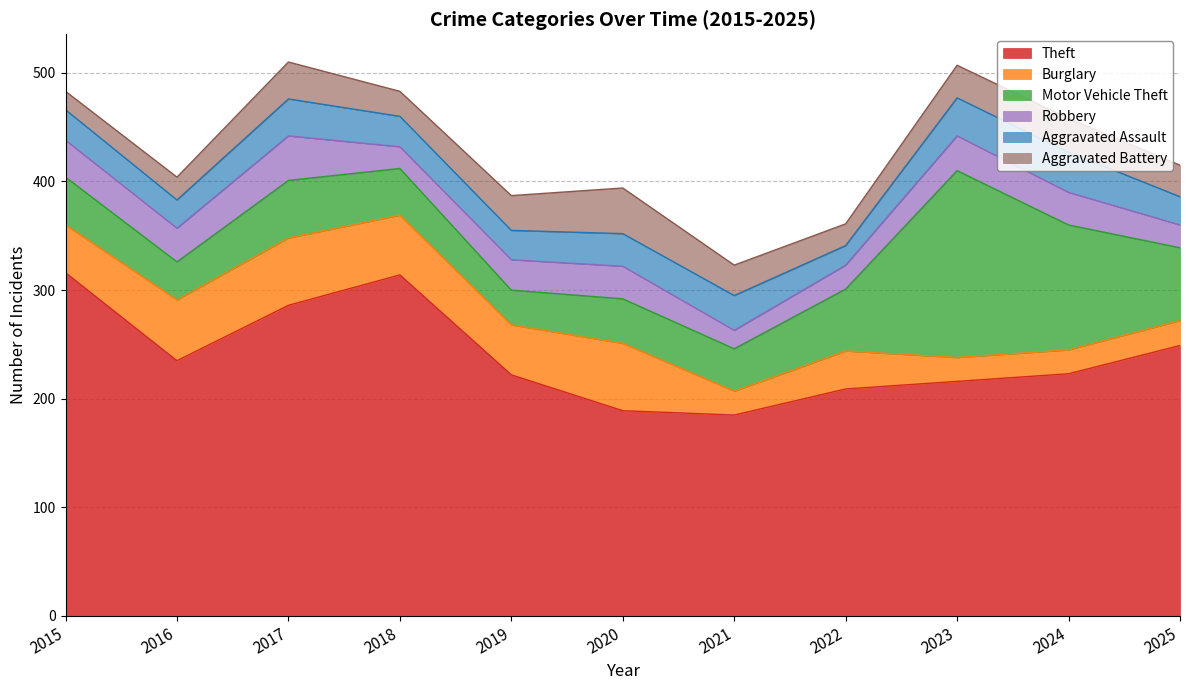

Reading right to left, extract all data points from this chart.

Theft: 249	223	216	209	185	189	222	314	286	235	316
Burglary: 23	22	22	35	22	62	46	55	62	56	44
Motor Vehicle Theft: 67	115	172	57	39	41	32	43	53	35	44
Robbery: 21	30	32	22	17	30	28	20	41	31	34
Aggravated Assault: 26	37	35	18	32	30	27	28	34	26	28
Aggravated Battery: 29	31	30	20	28	42	32	23	34	21	17